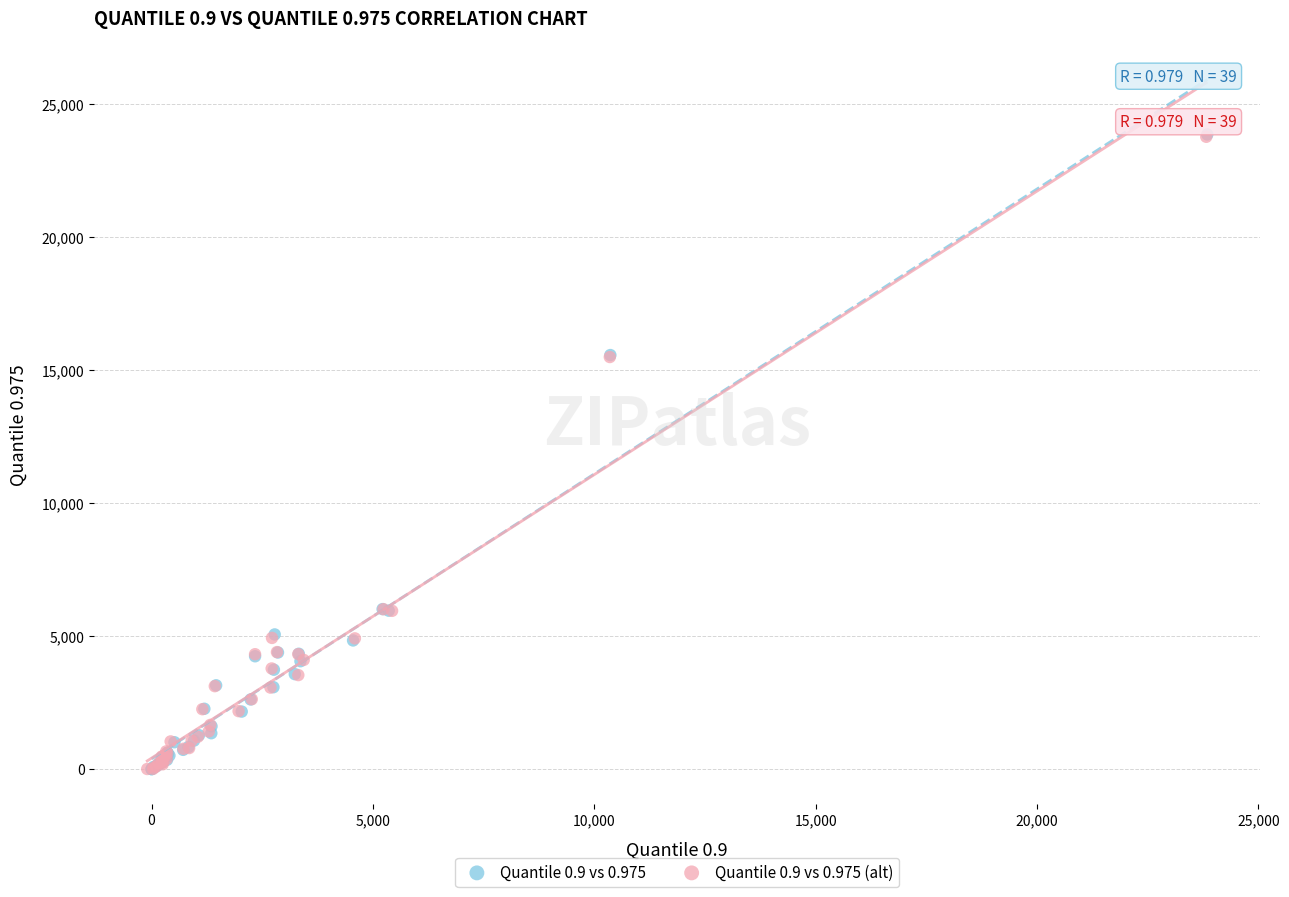

Which series has the widest spread of Y values?

Quantile 0.9 vs 0.975